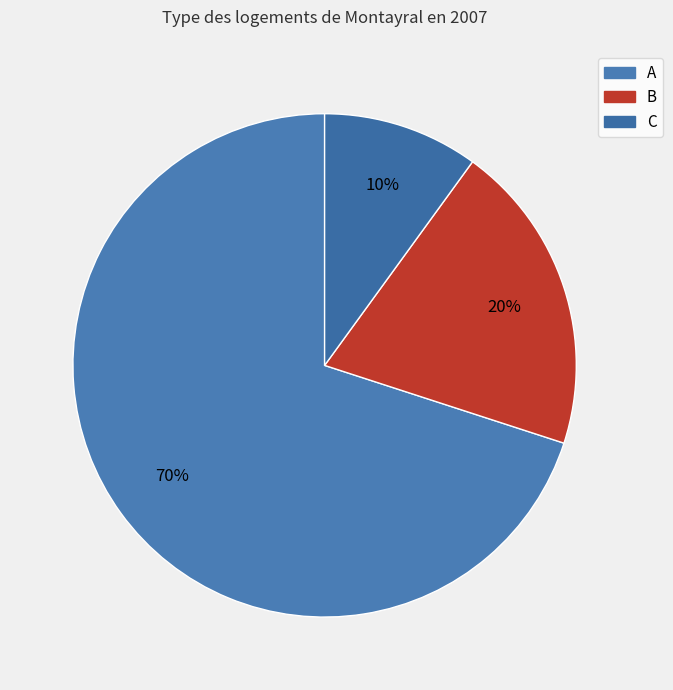

Is A the majority of the pie?

Yes